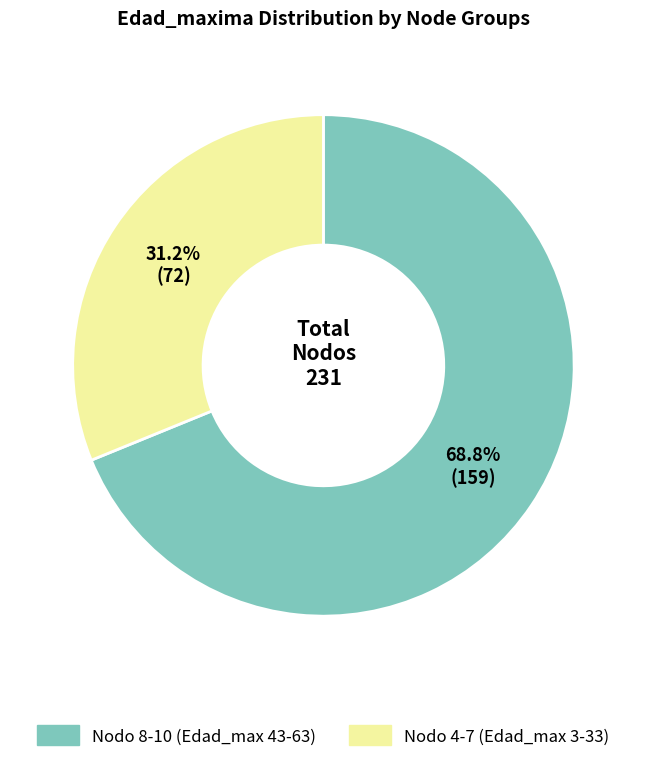

To the nearest percent, what is the average slice percentage?

50%